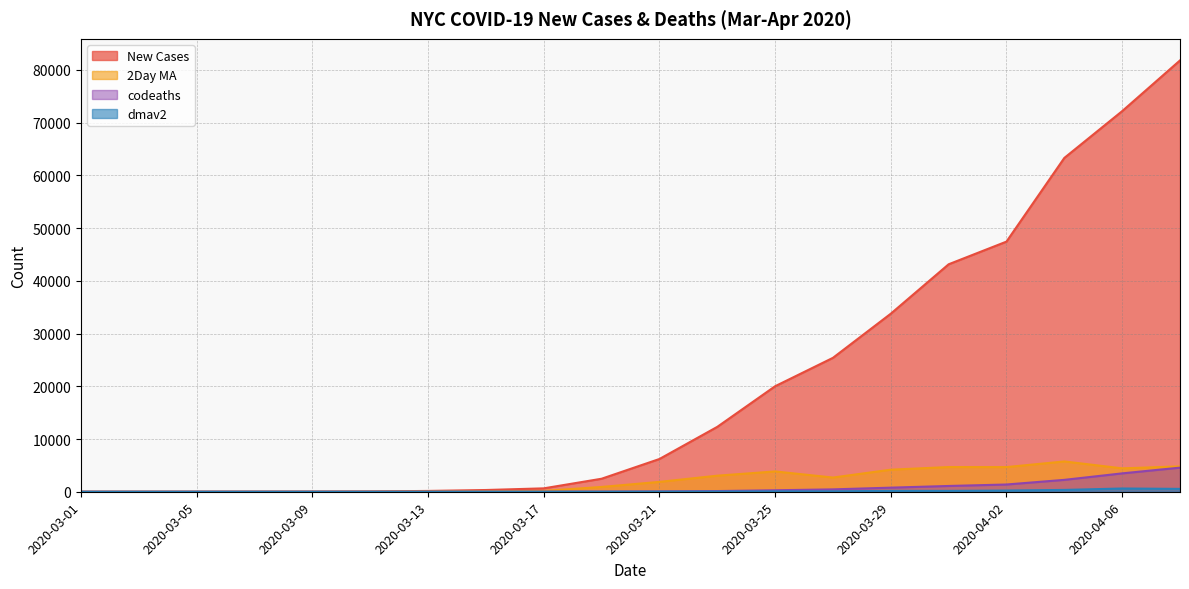

How many lines are shown in the chart?

4